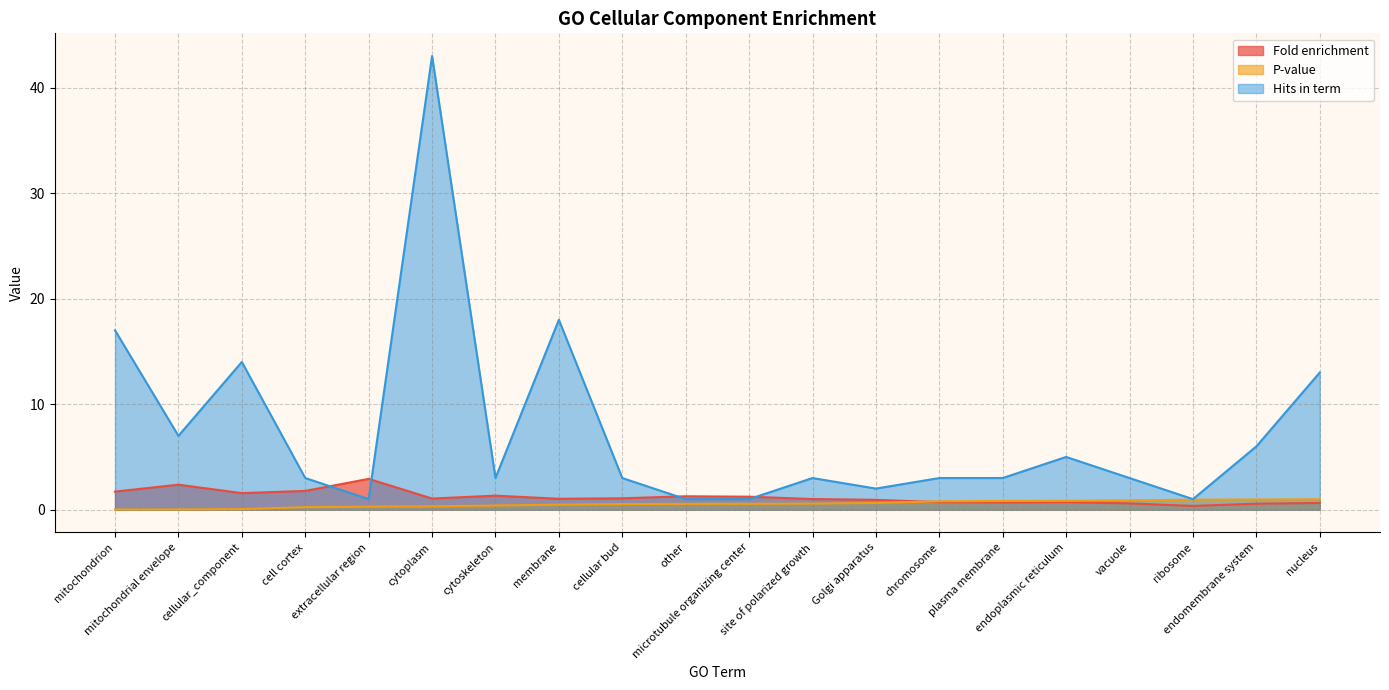

What is the spread (max minus min) of values at extracellular region?

2.6